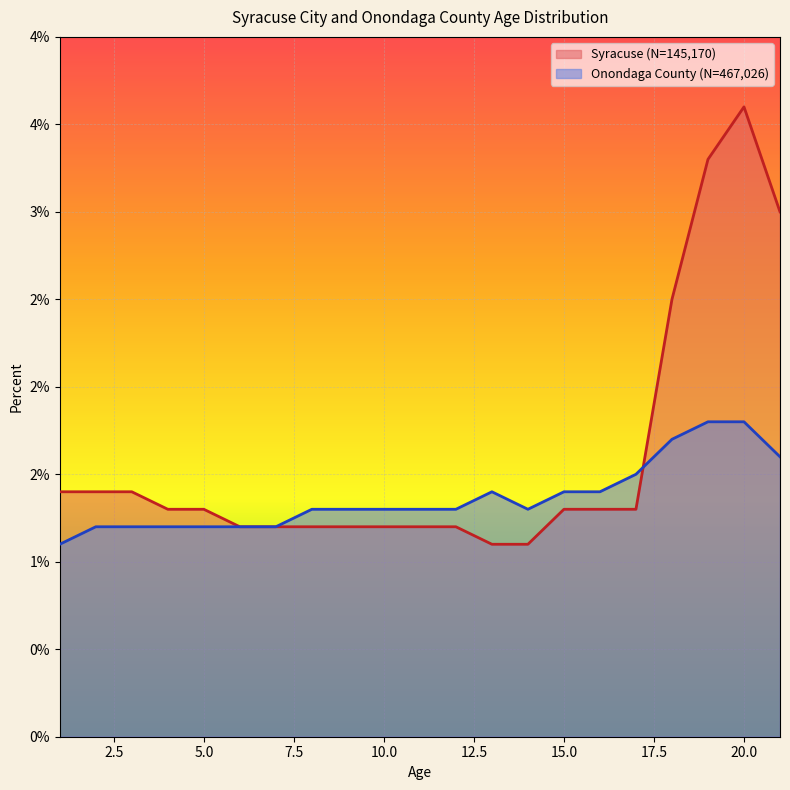

At which category does Syracuse (N=145,170) reach its first local peak?

20